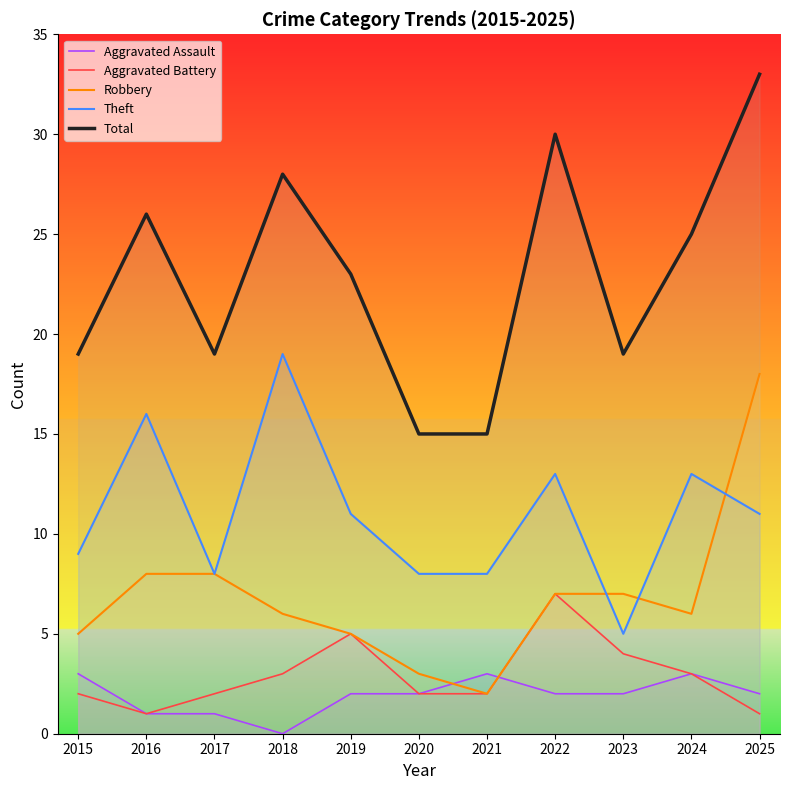

Reading left to right, what are all the values shown in this chart?

Aggravated Assault: 3	1	1	0	2	2	3	2	2	3	2
Aggravated Battery: 2	1	2	3	5	2	2	7	4	3	1
Robbery: 5	8	8	6	5	3	2	7	7	6	18
Theft: 9	16	8	19	11	8	8	13	5	13	11
Total: 19	26	19	28	23	15	15	30	19	25	33